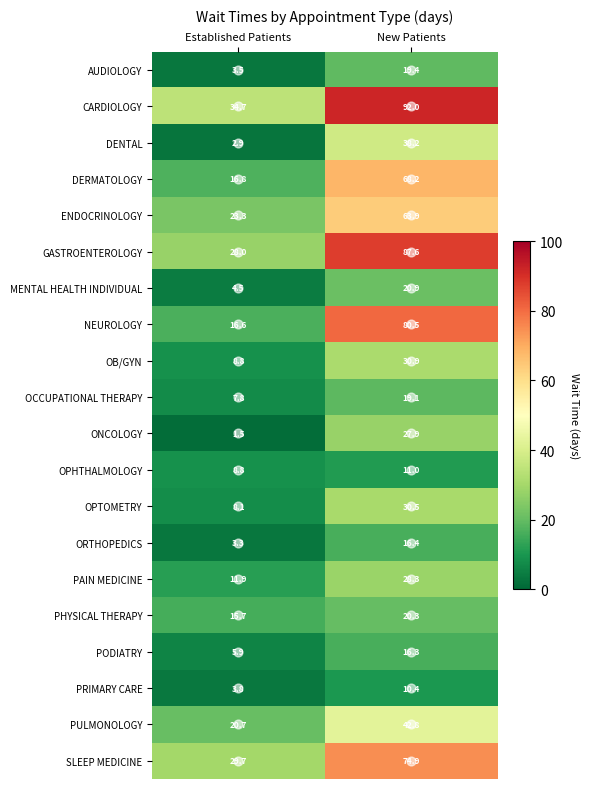

How many categories are shown in the chart?

2